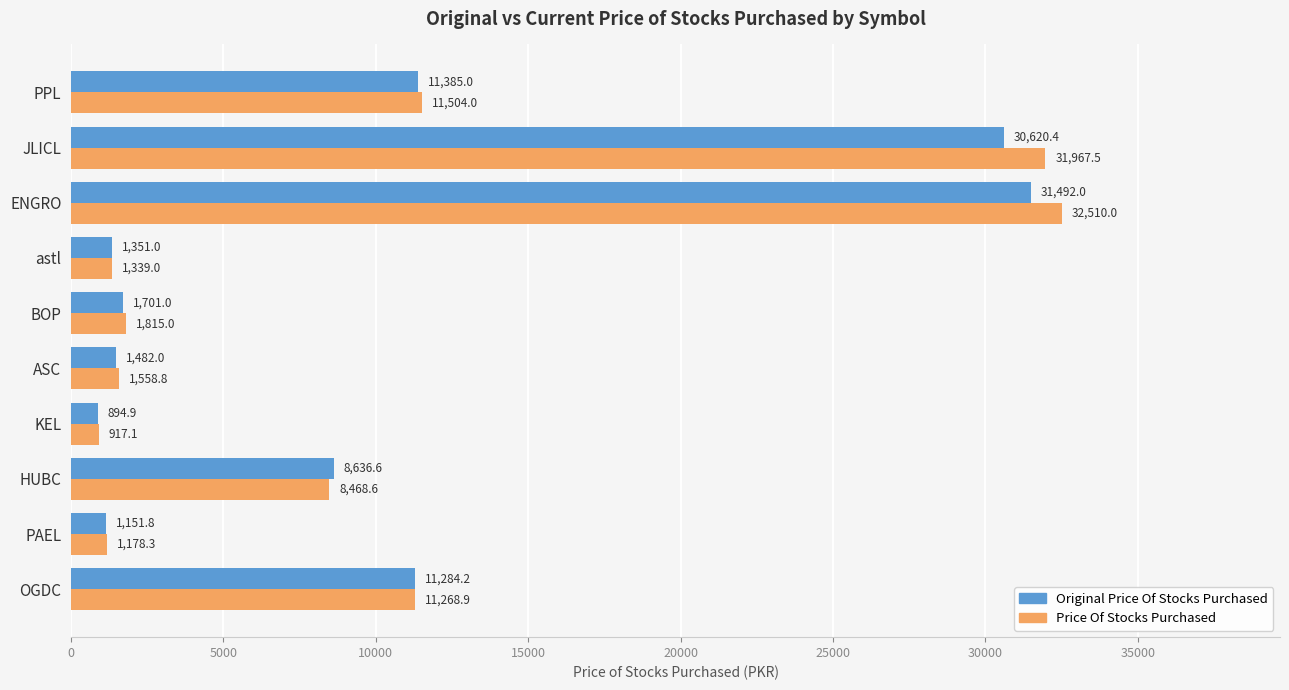

Where is Original Price Of Stocks Purchased nearest to the value 16193?

PPL